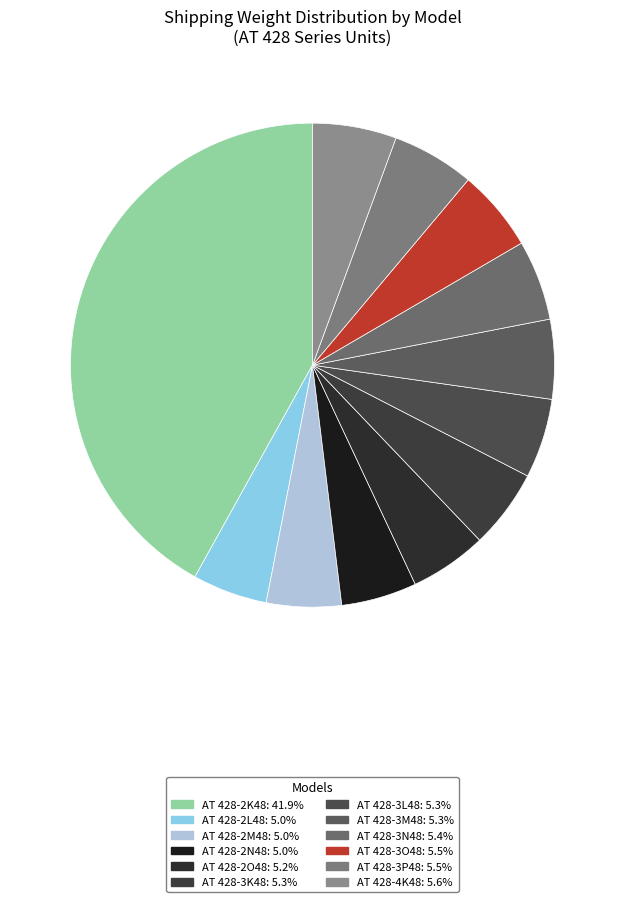

Is it true that AT 428-2L48 is 19% of the pie?

False